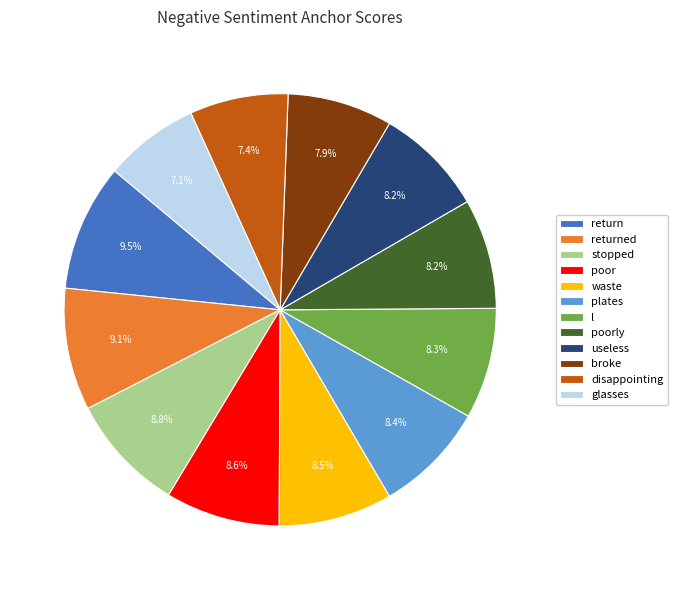

To the nearest percent, what is the combined percentage of poor and return?

18%